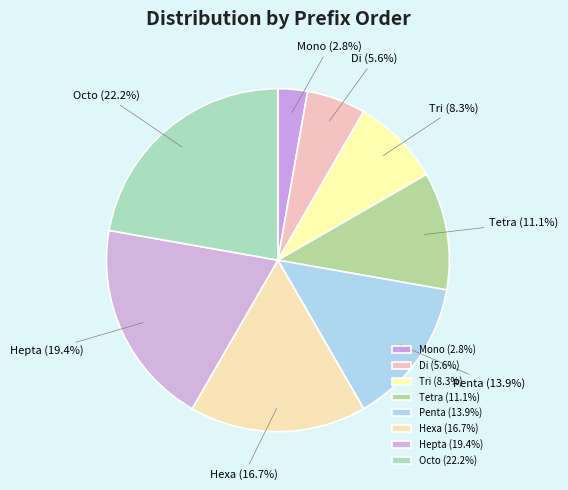

Is there any slice that represents more than half of the pie?

No